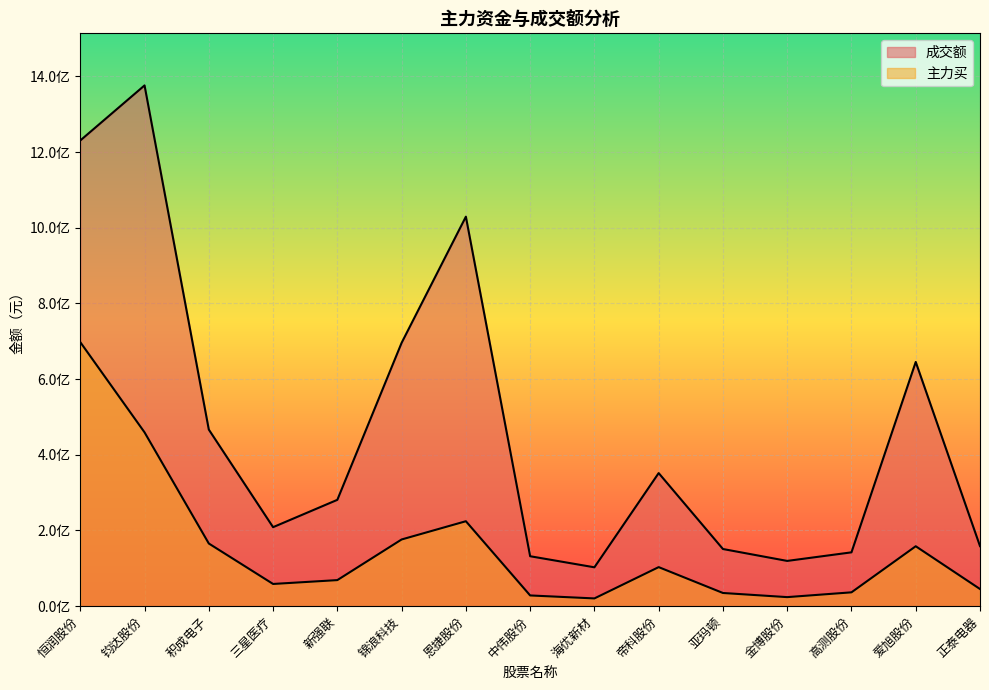

At which category does the chart reach its minimum across all series?

海优新材